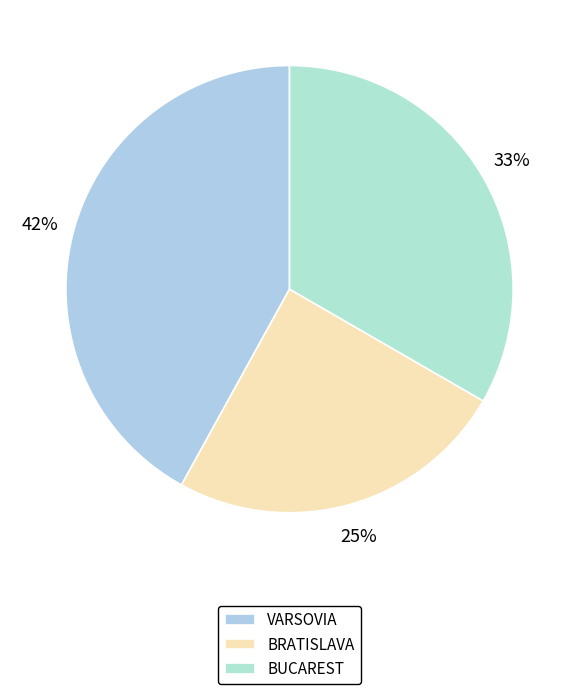

Rank the categories by value from lowest to highest.

BRATISLAVA, BUCAREST, VARSOVIA